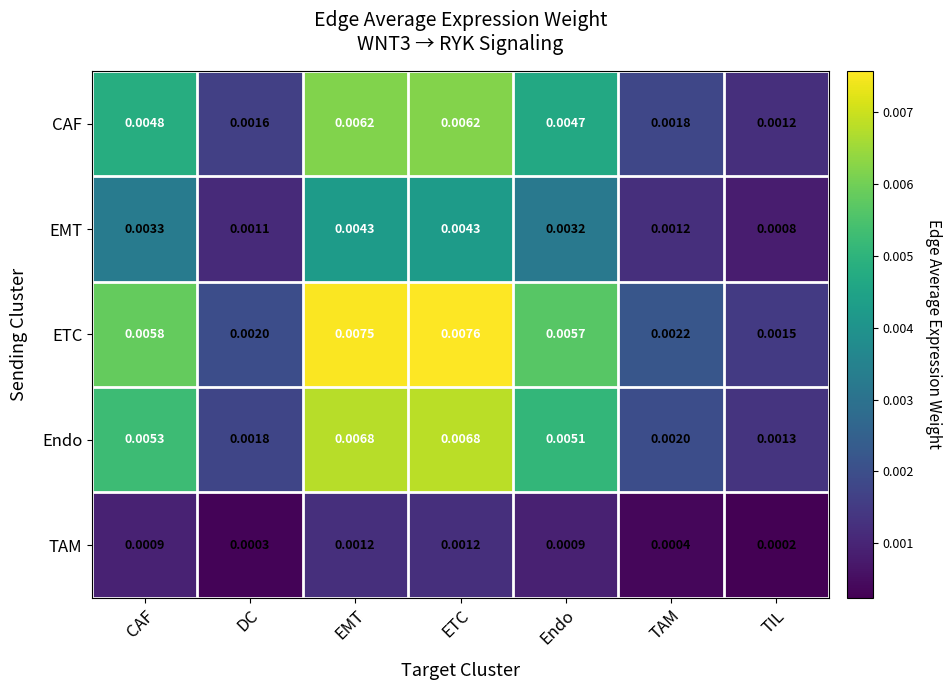

Rank the categories by ETC value from highest to lowest.

ETC, EMT, CAF, Endo, TAM, DC, TIL